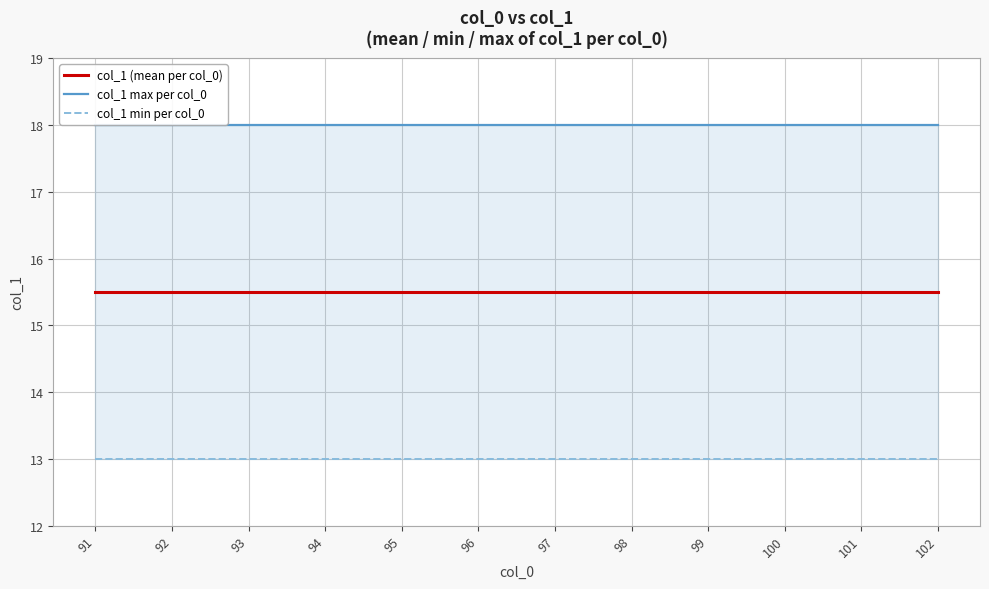

Reading left to right, list all the values displayed in this chart.

col_1 (mean per col_0): 15.5	15.5	15.5	15.5	15.5	15.5	15.5	15.5	15.5	15.5	15.5	15.5
col_1 max per col_0: 18.0	18.0	18.0	18.0	18.0	18.0	18.0	18.0	18.0	18.0	18.0	18.0
col_1 min per col_0: 13.0	13.0	13.0	13.0	13.0	13.0	13.0	13.0	13.0	13.0	13.0	13.0